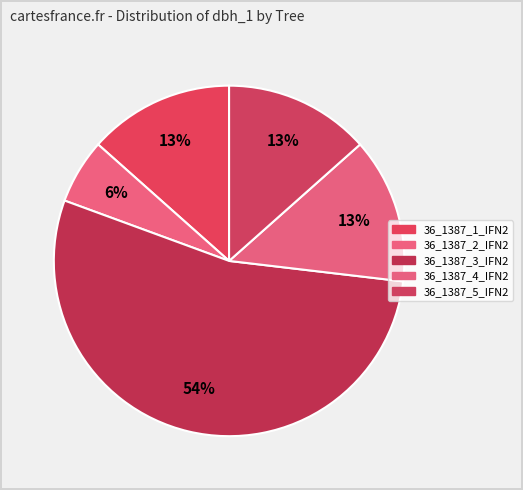

Count the number of slices in the pie.

5